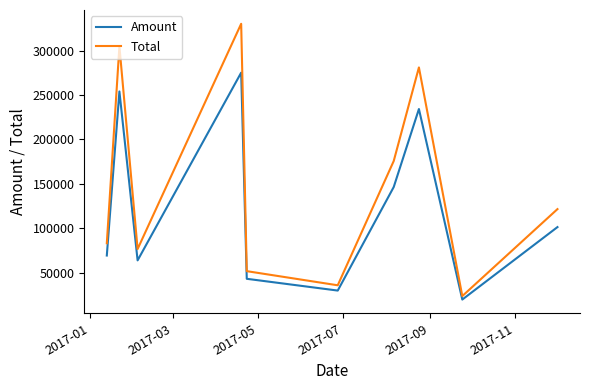

Which series has the largest total across all categories?

Total